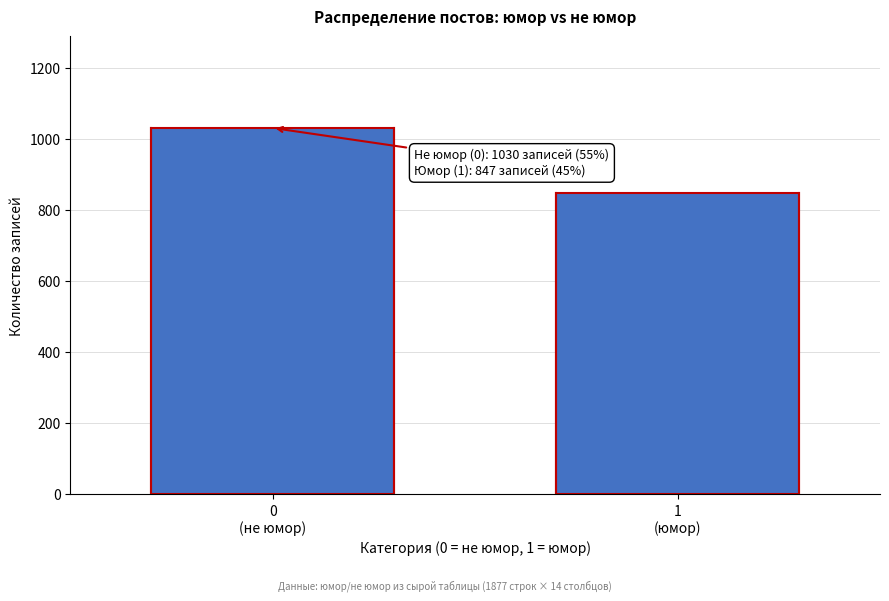

Reading left to right, transcribe all the data shown in this chart.

1030	847